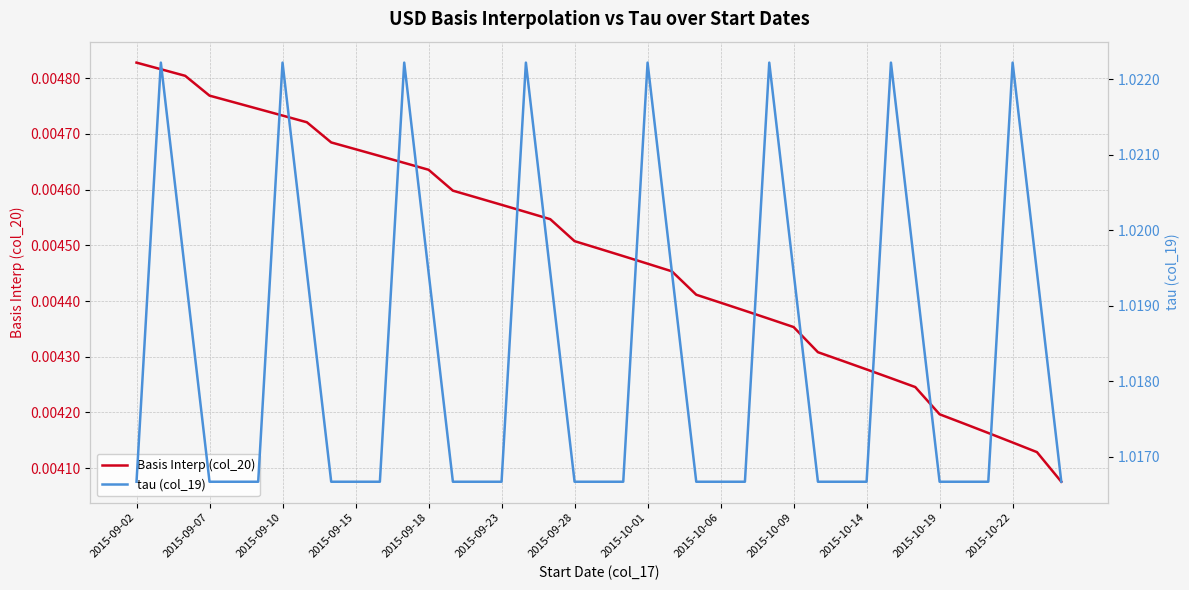

True or false: tau (col_19) has more than 0 interior local peaks.

True